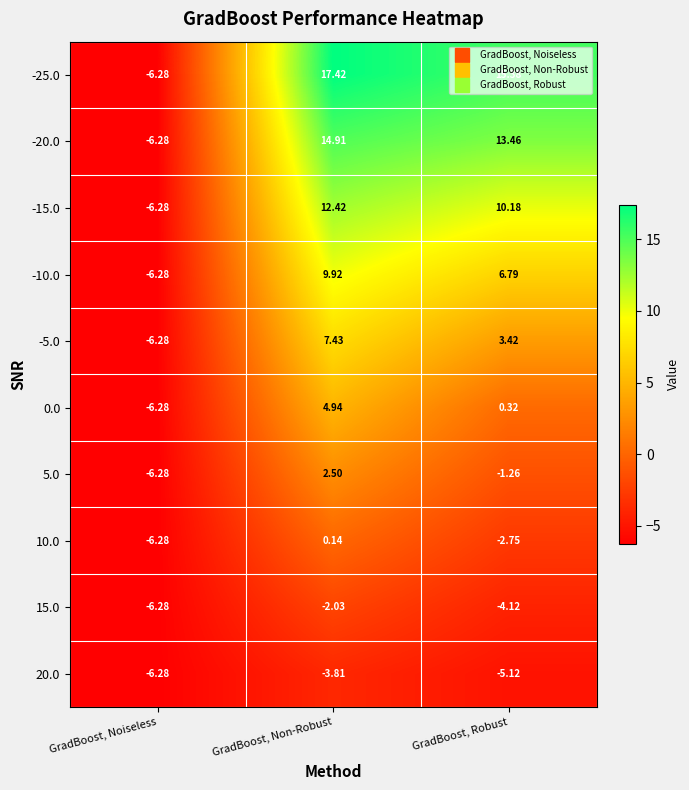

At which category is the sum across all series the highest?

GradBoost, Non-Robust